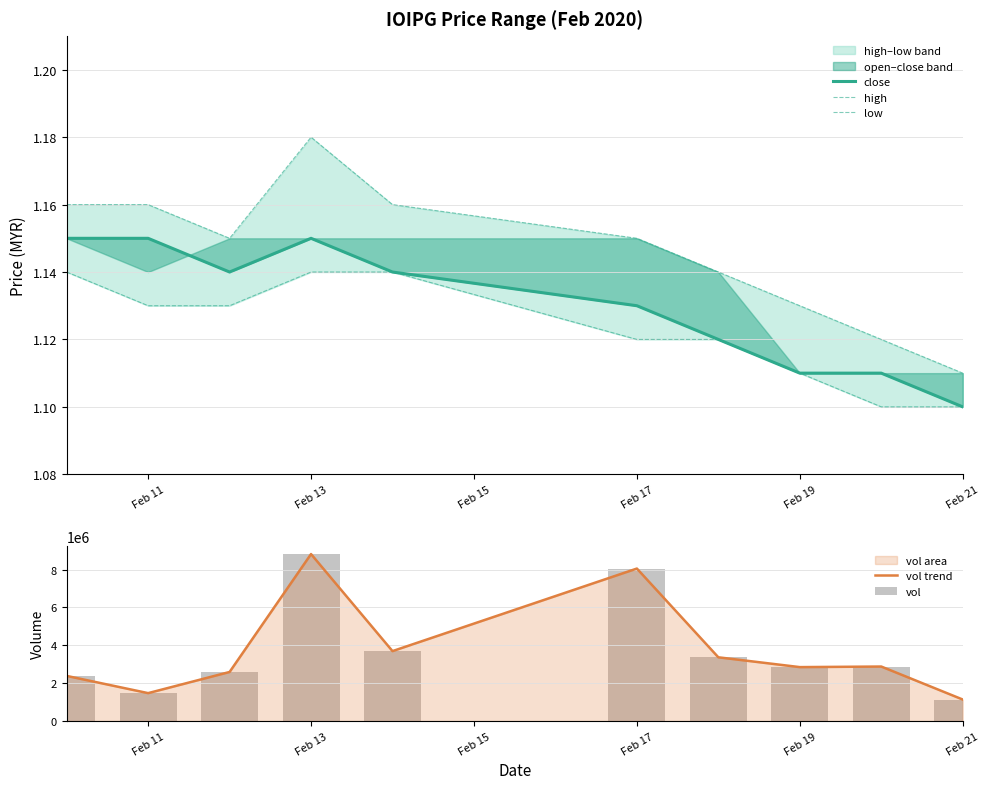

At which label does vol trend reach its peak?

Feb 13